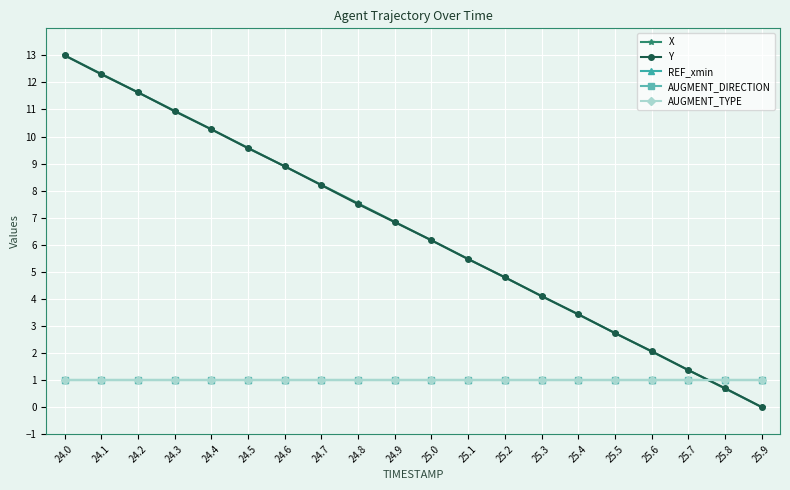

Count the number of categories in the chart.

20